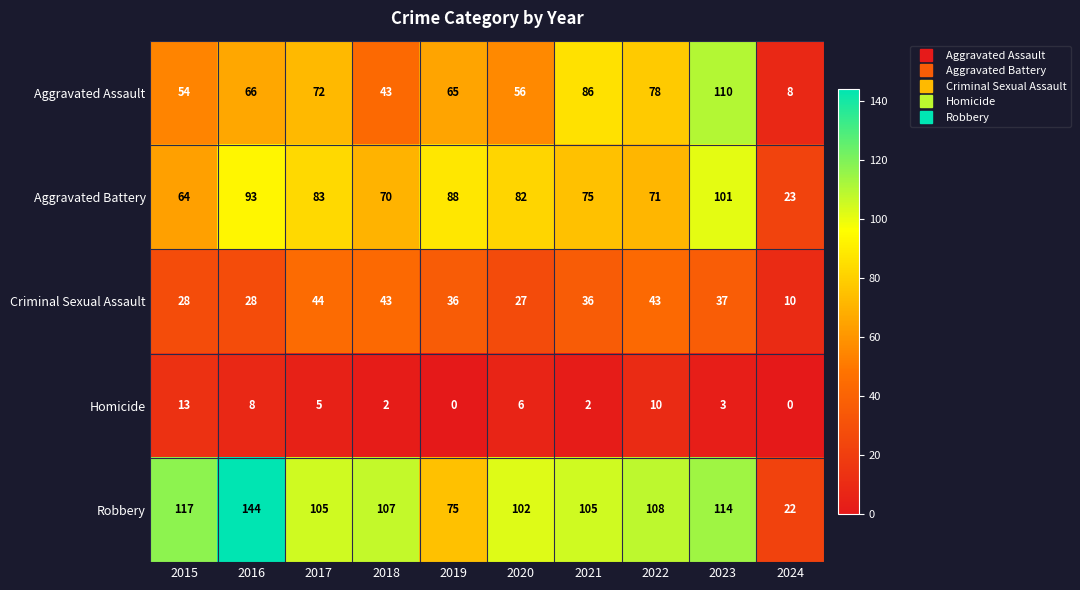

Read the Aggravated Assault value at 2017.

72